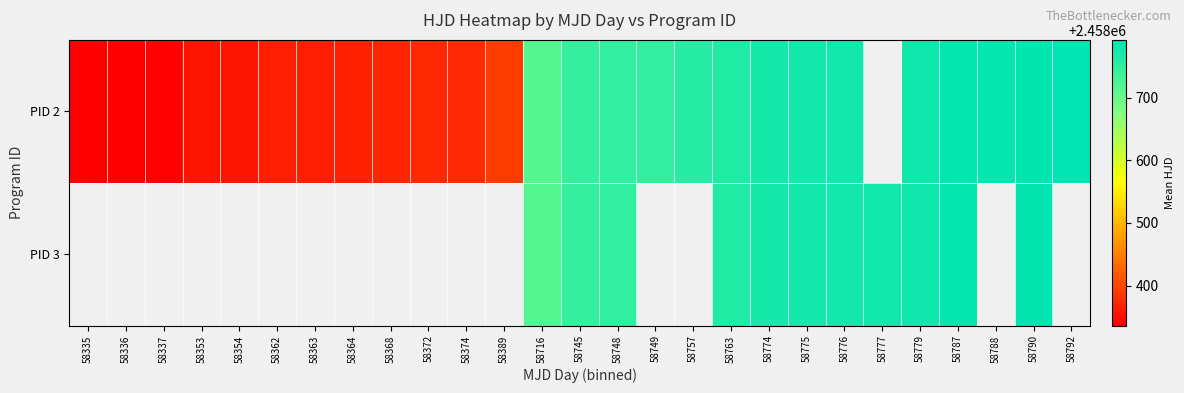

At which category is the sum across all series the highest?

58790